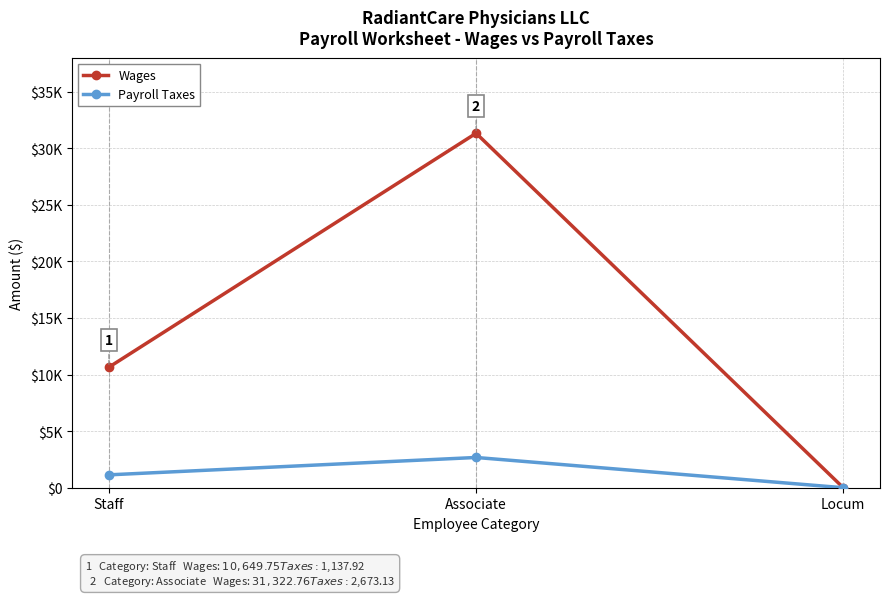

What are all the series names shown in the legend?

Wages, Payroll Taxes